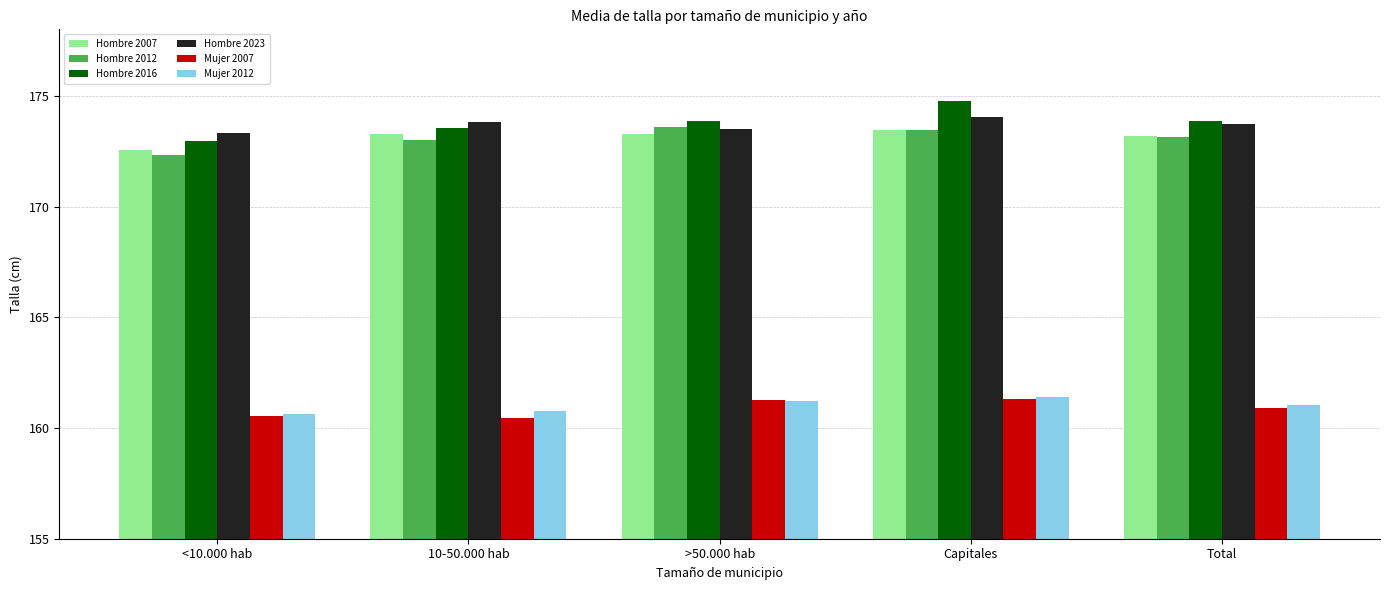

What is the sum of all Mujer 2012 values?

805.0